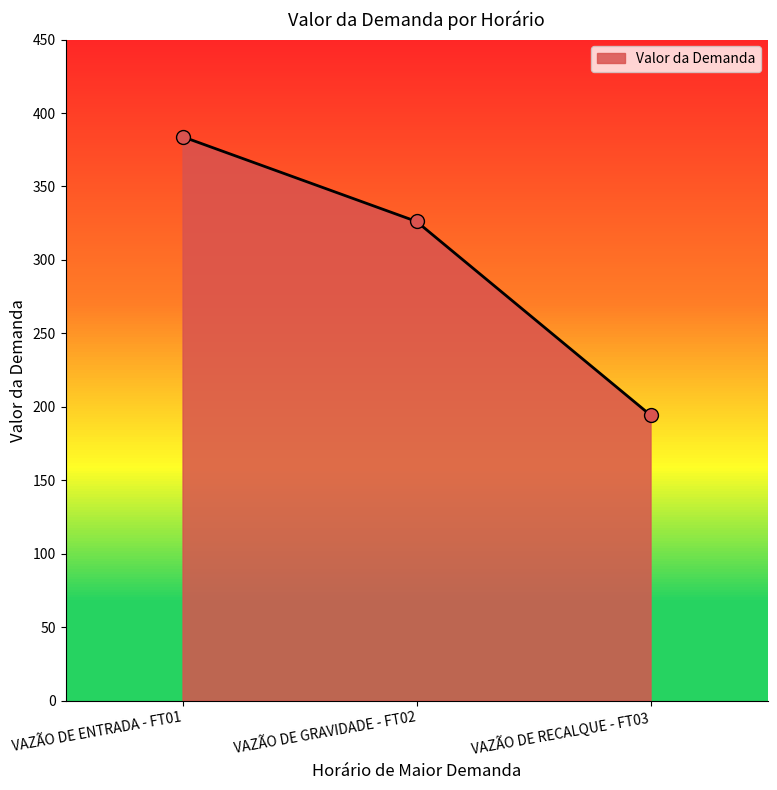

Approximately how many times larger is the value at VAZÃO DE GRAVIDADE - FT02 compared to VAZÃO DE ENTRADA - FT01?

0.8